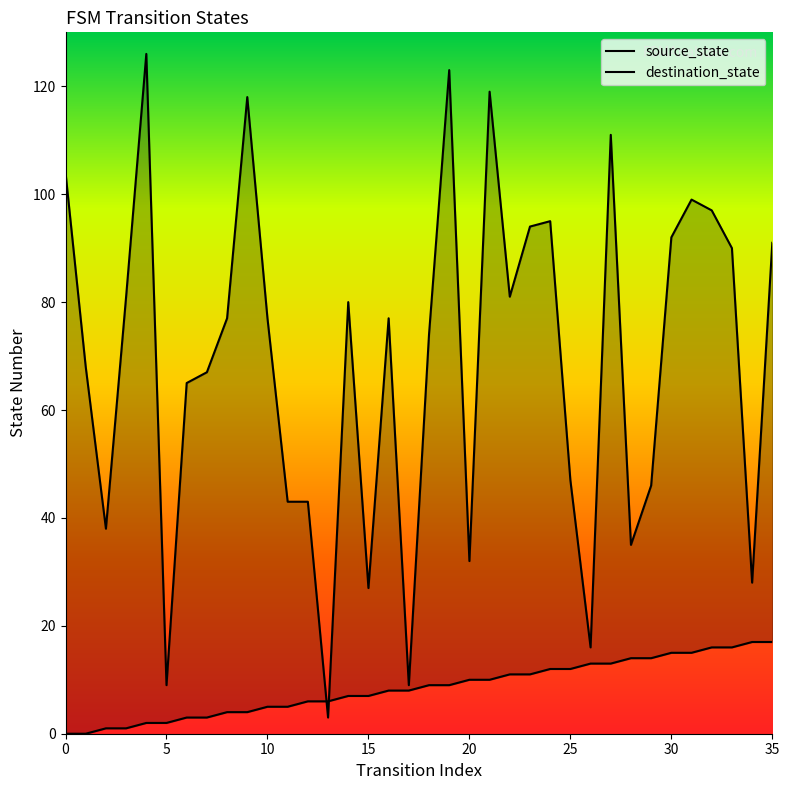

How many times do destination_state and source_state cross each other?

2